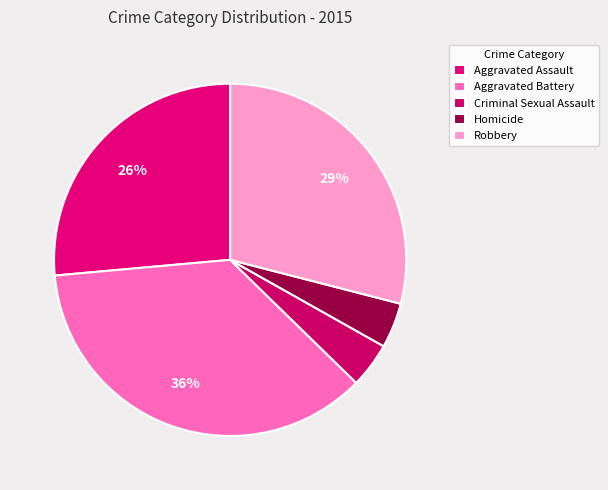

Is it true that Aggravated Battery is 47% of the pie?

False